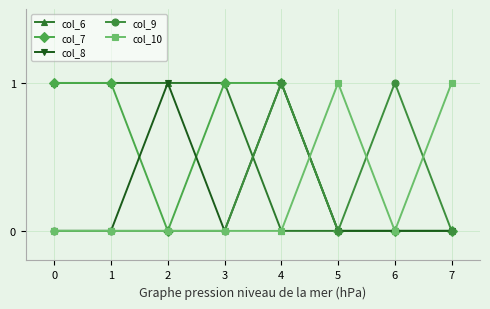

Is the value of col_10 at 3 greater than the value of col_7 at 1?

No